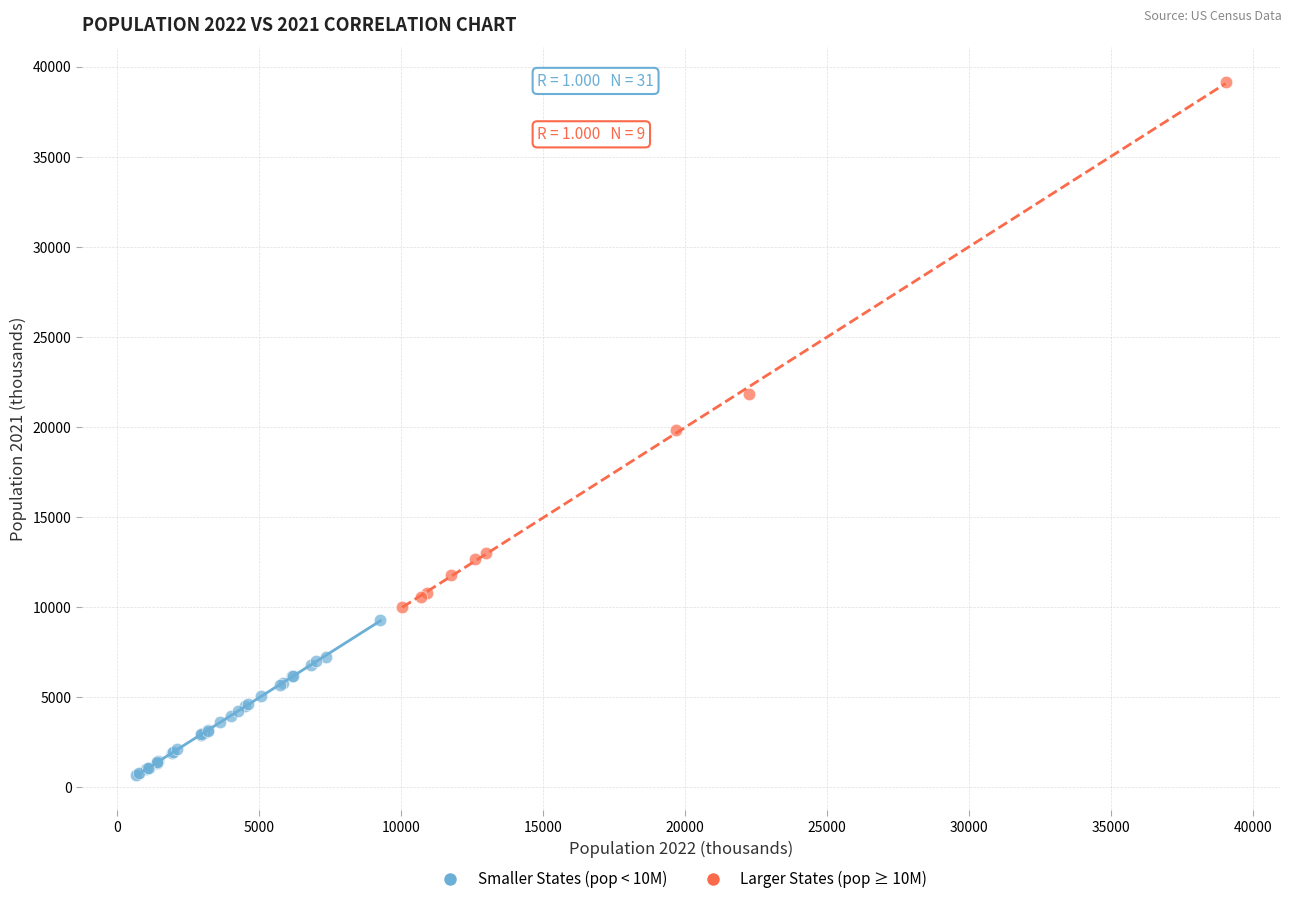

Which series contains the highest Y value?

Larger States (pop ≥ 10M)